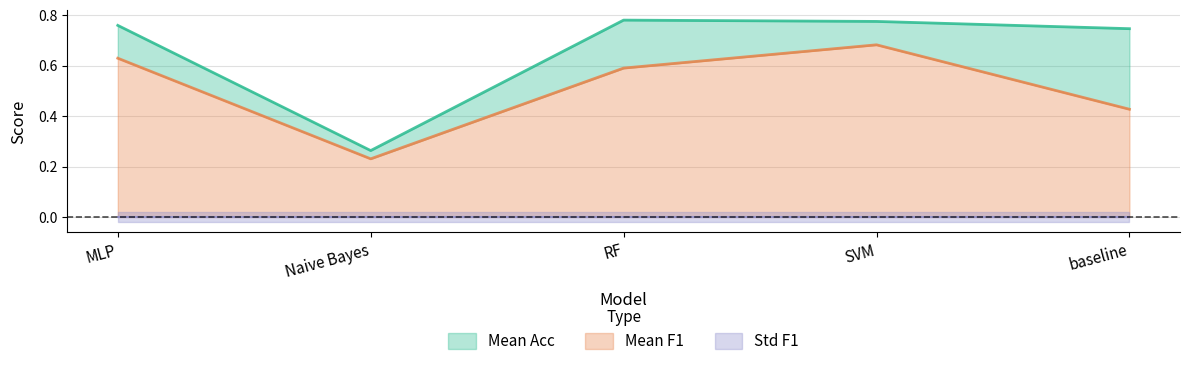

True or false: Mean F1 and Mean Acc cross at least once.

False